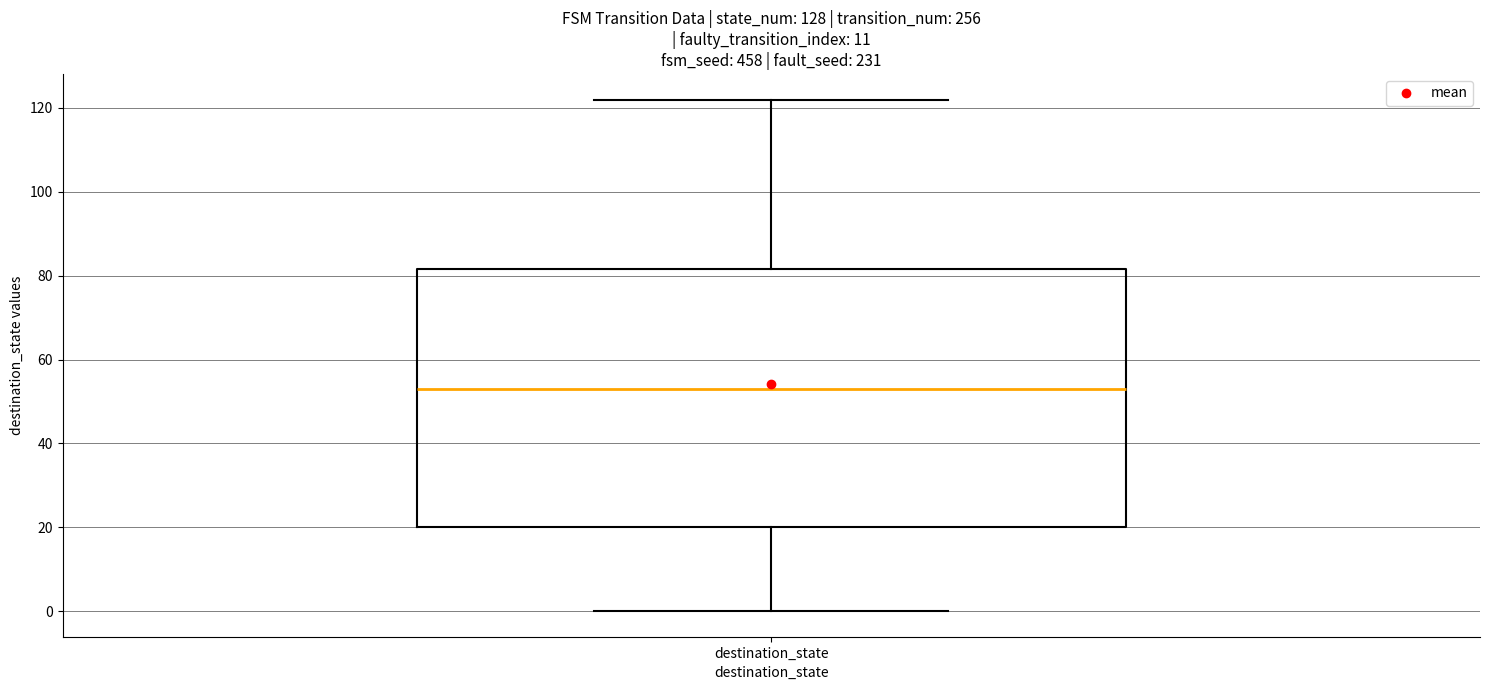

Transcribe this box plot: give where the median line is, the range the box spans, and where the two whiskers end, as read against the y-axis. The values are not printed on the chart, so give them approximately, as read against the axis.

median 54, box 20 to 82, whiskers 0 to 122